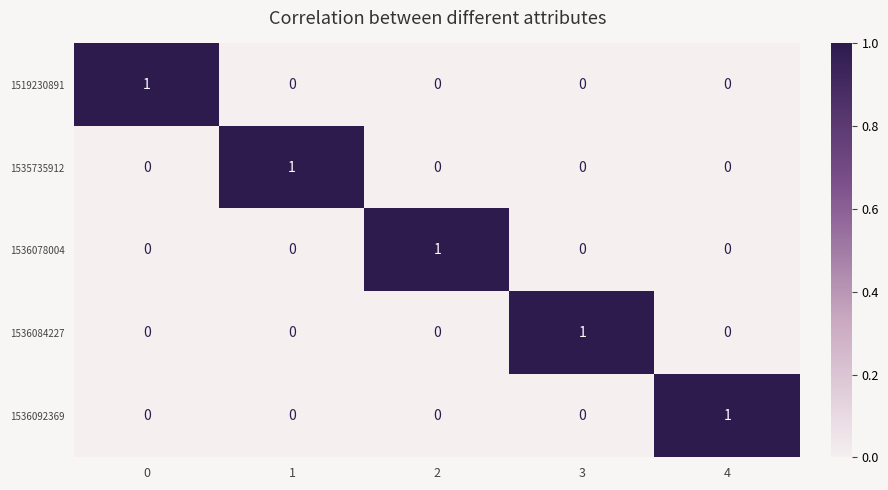

How many 1519230891 values are between 0 and 1?

5